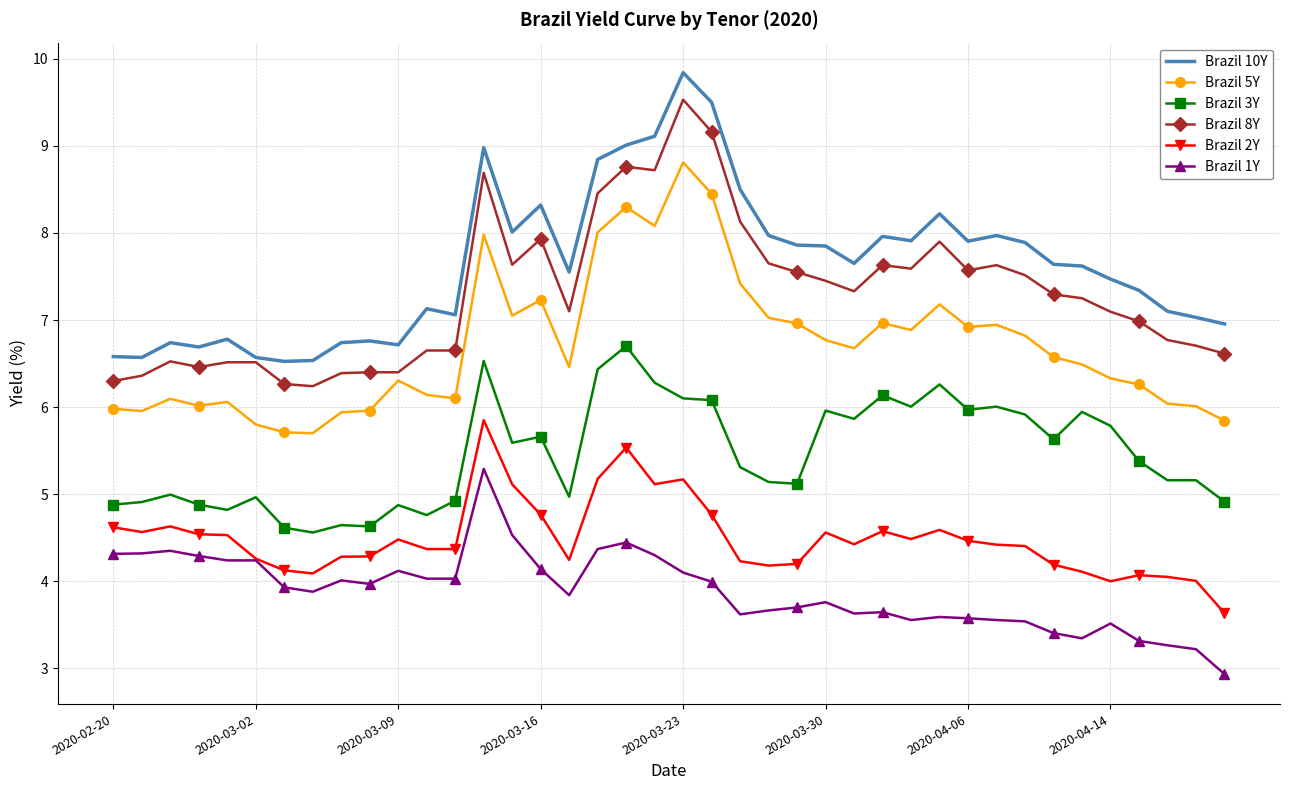

True or false: Brazil 2Y and Brazil 10Y intersect in this chart.

False